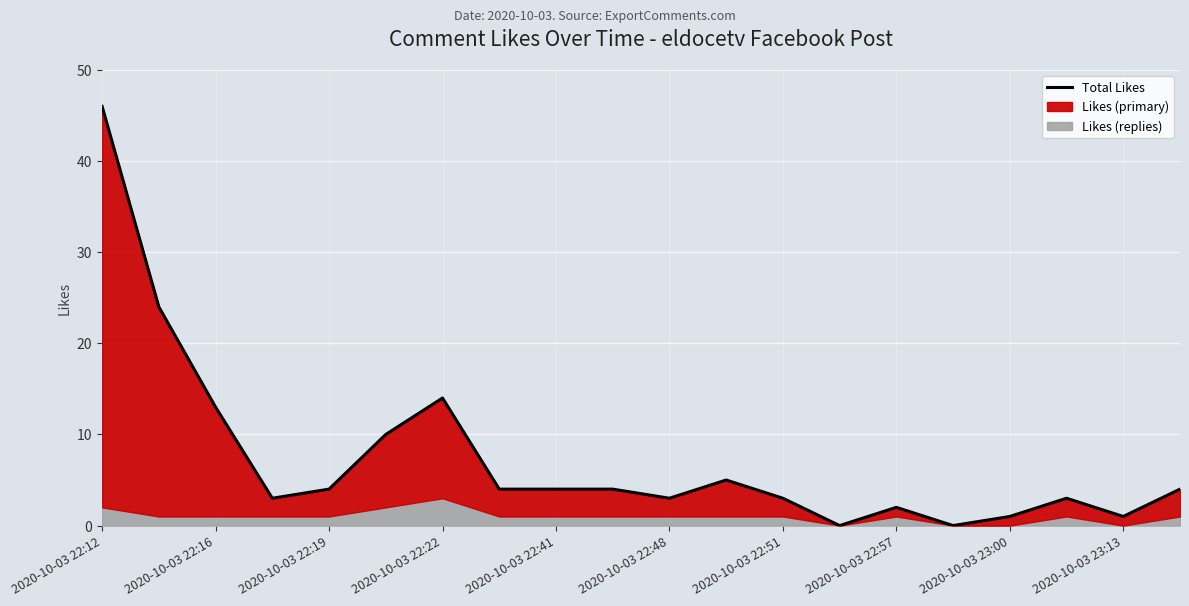

How many lines are shown in the chart?

1